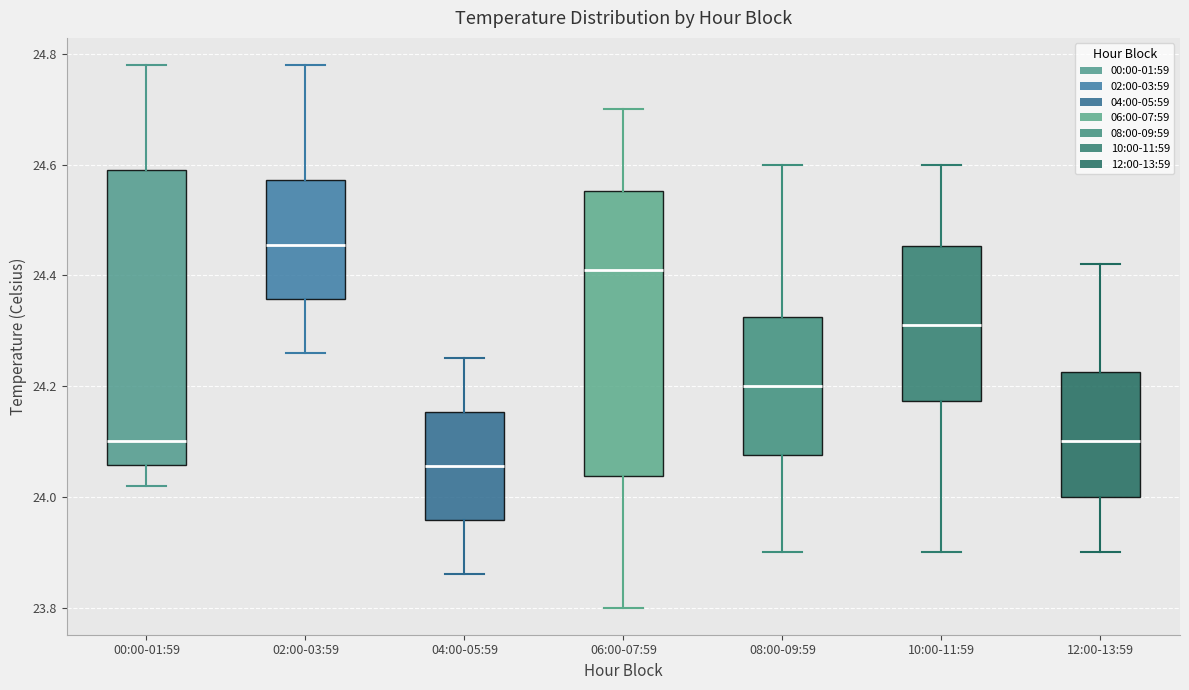

Reading left to right, read every box against the y-axis: the position of its median line, the range the box covers, and the ends of its whiskers. The values are not printed on the chart, so give them approximately, as read against the axis.

00:00-01:59: median 24.10, box 24.06 to 24.60, whiskers 24.02 to 24.78
02:00-03:59: median 24.46, box 24.36 to 24.58, whiskers 24.26 to 24.78
04:00-05:59: median 24.06, box 23.96 to 24.16, whiskers 23.86 to 24.26
06:00-07:59: median 24.42, box 24.04 to 24.56, whiskers 23.80 to 24.70
08:00-09:59: median 24.20, box 24.08 to 24.32, whiskers 23.90 to 24.60
10:00-11:59: median 24.32, box 24.18 to 24.46, whiskers 23.90 to 24.60
12:00-13:59: median 24.10, box 24.00 to 24.22, whiskers 23.90 to 24.42